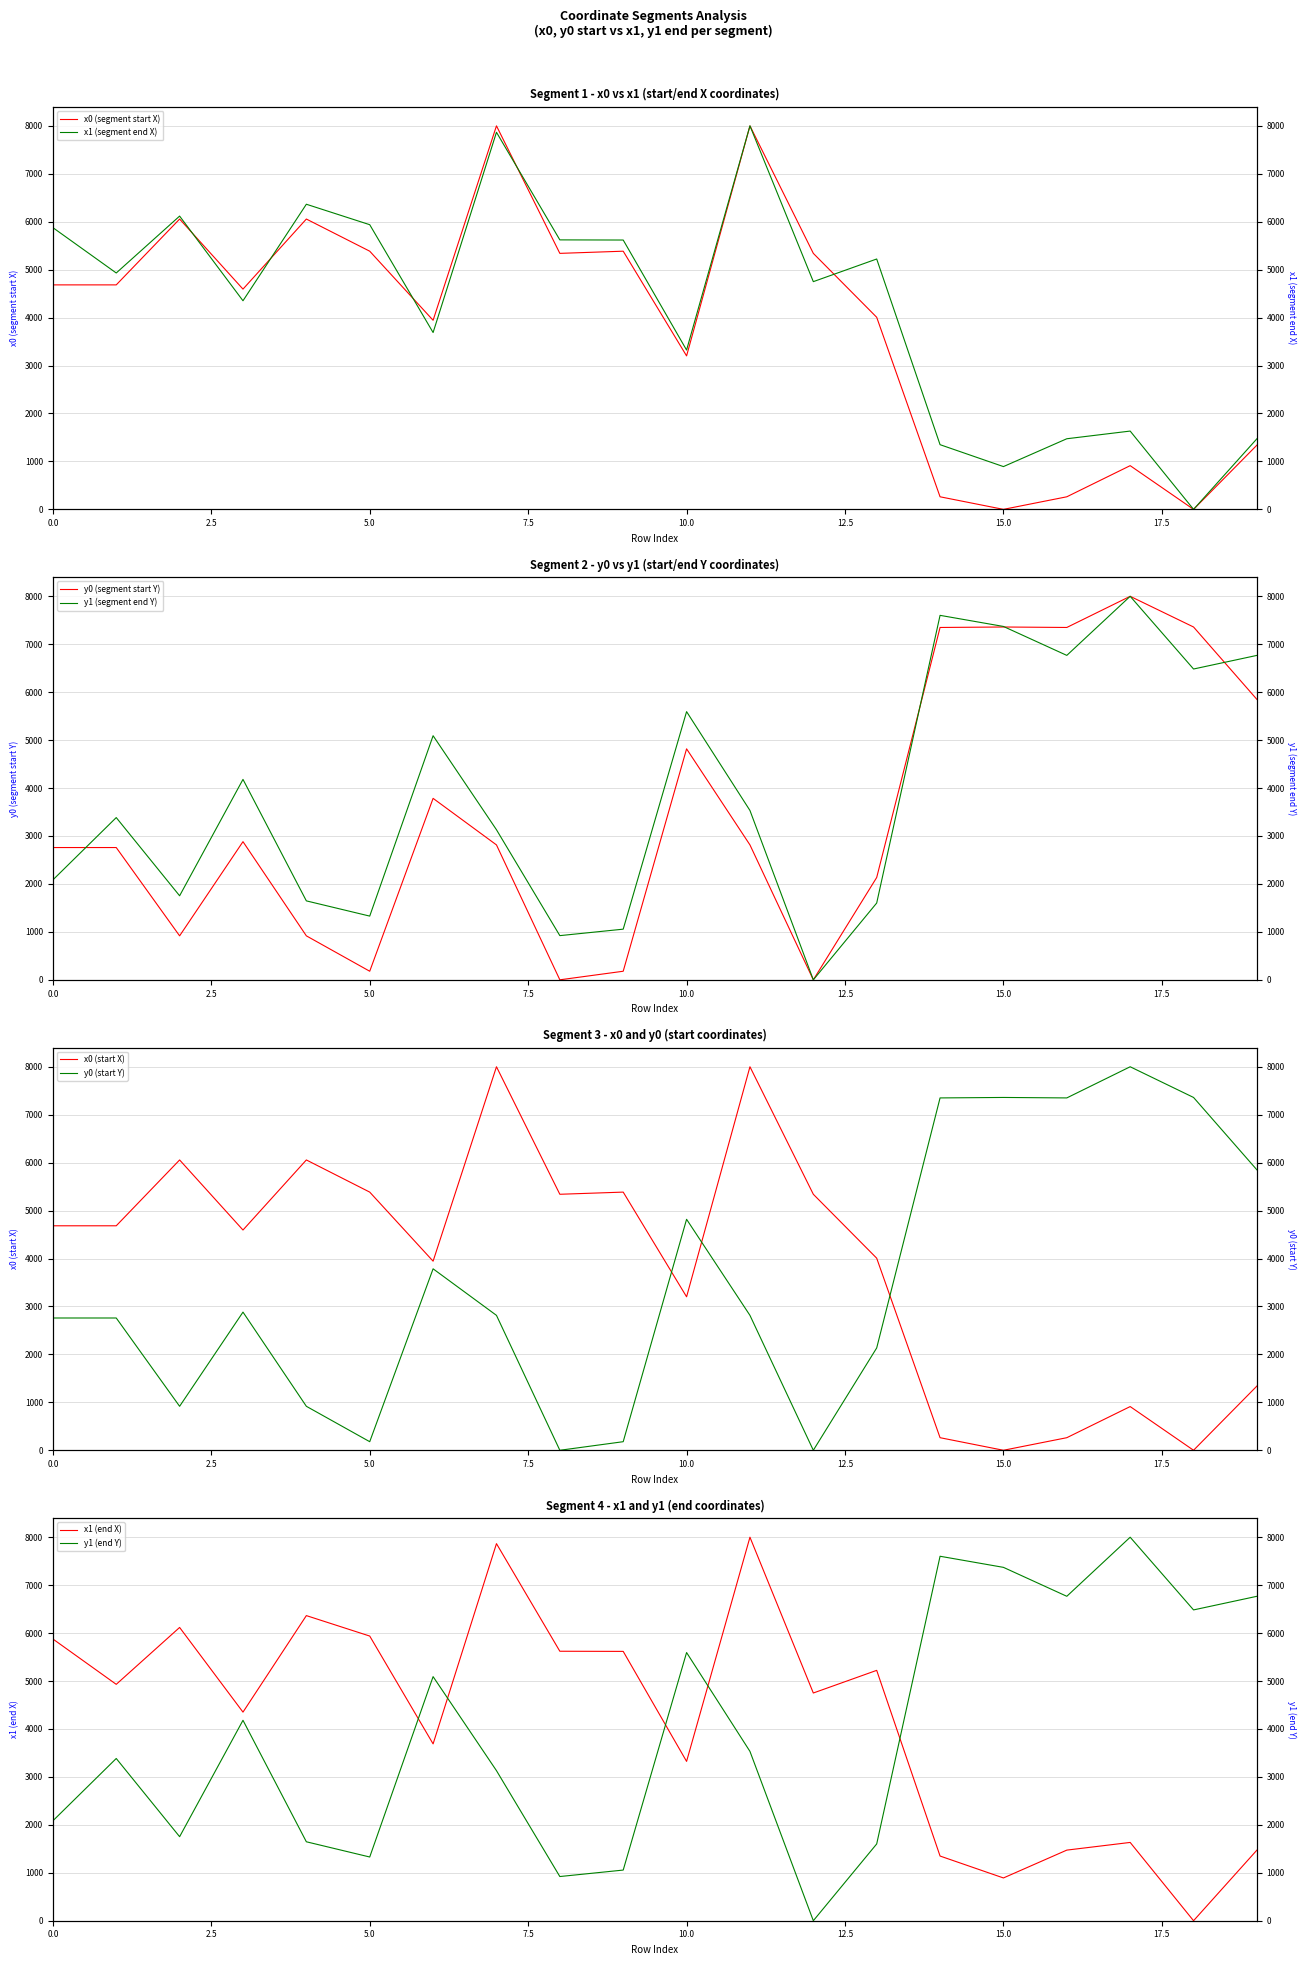

The value of y1 at 12 is 0.0. True or false?

True